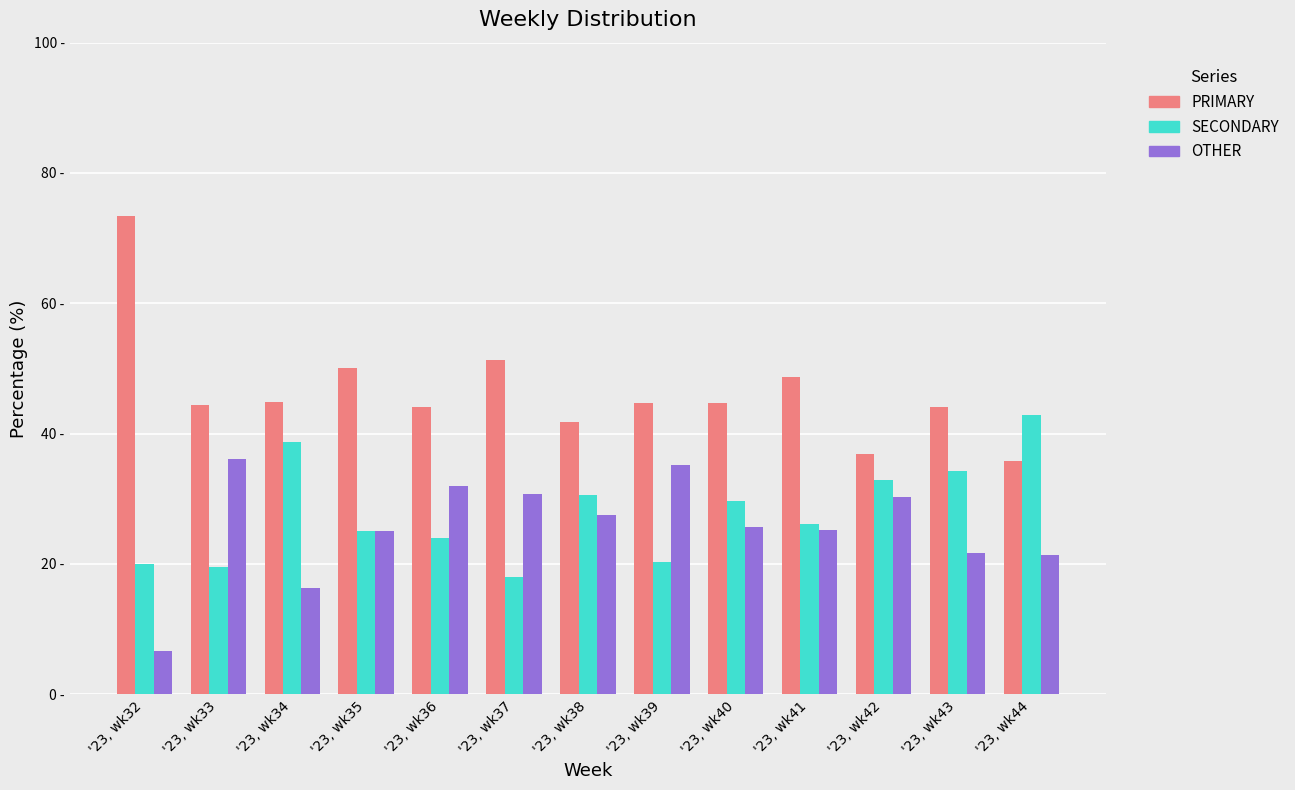

Are the bars horizontal?

No